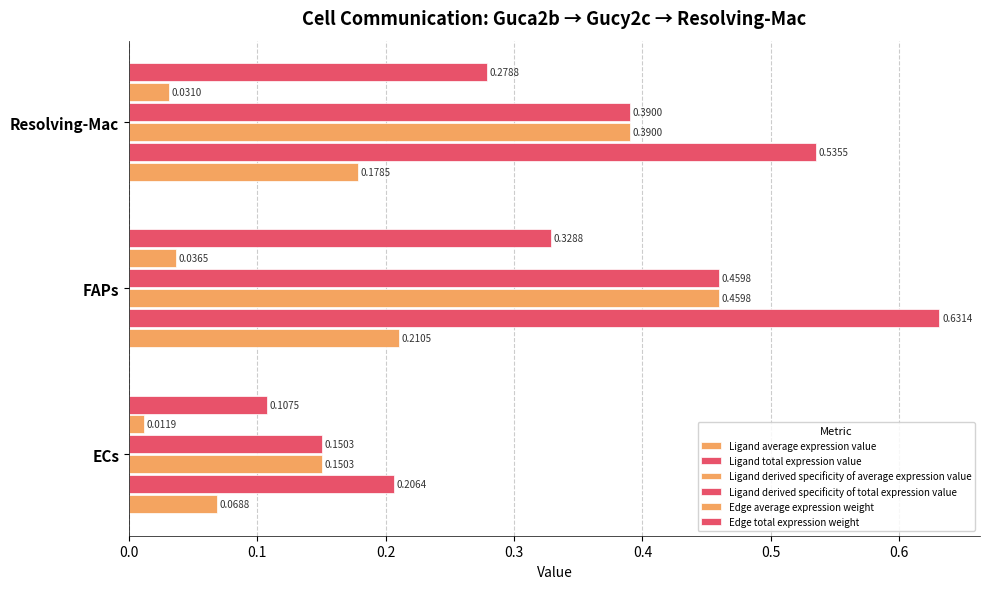

Count the number of data series in this chart.

6